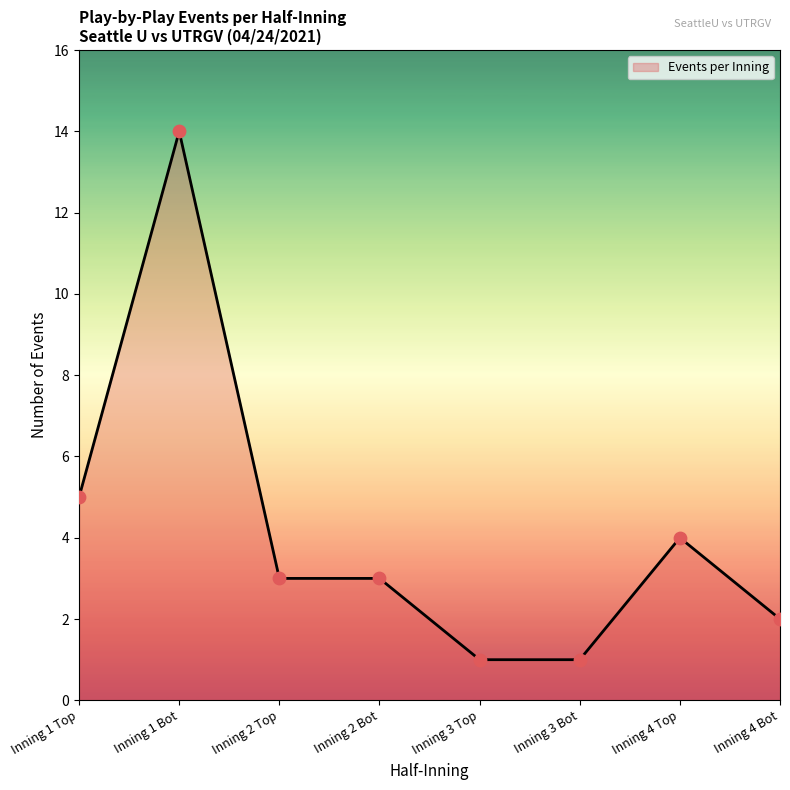

What is the change in value from Inning 1 Top to Inning 2 Top?

-2